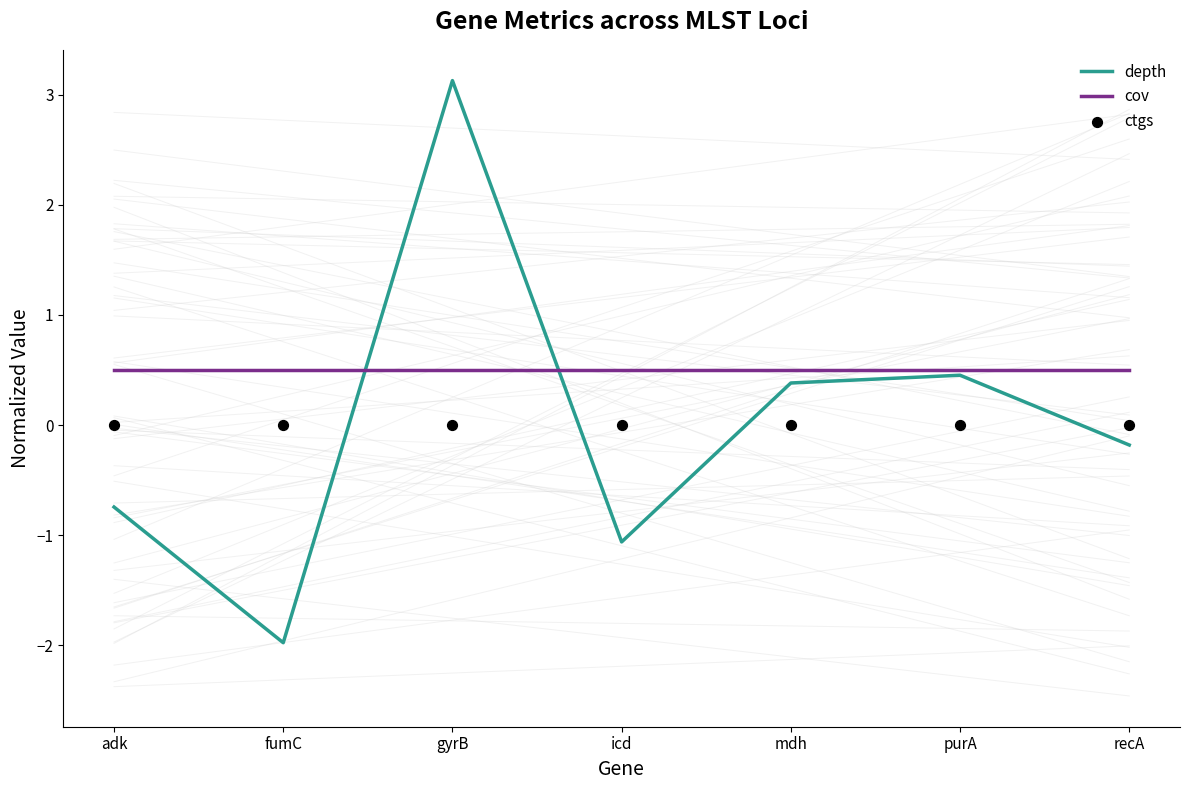

Which series reaches the maximum Y coordinate?

depth